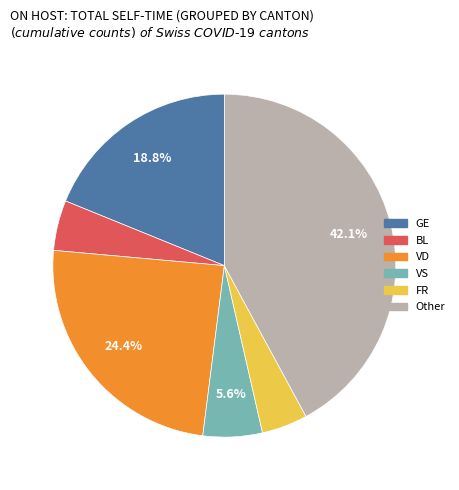

How many slices are in this pie chart?

6